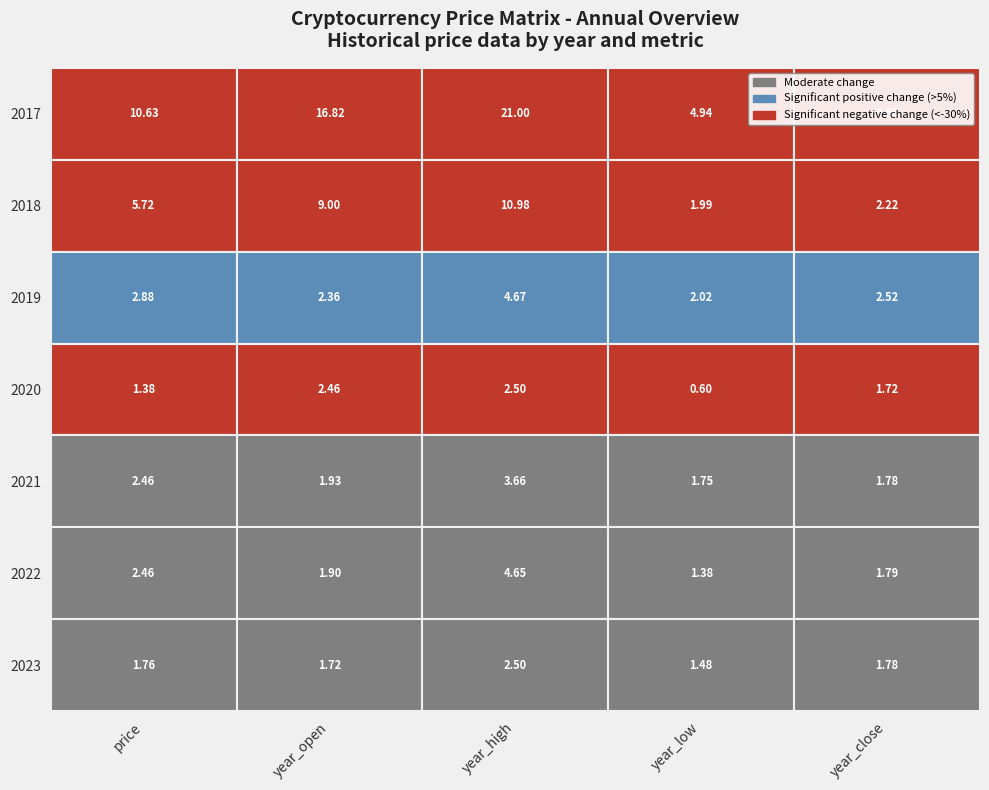

Reading left to right, transcribe all the data shown in this chart.

2017: 0=10.6	1=16.8	2=21.0	3=4.9	4=8.7
2018: 0=5.7	1=9.0	2=11.0	3=2.0	4=2.2
2019: 0=2.9	1=2.4	2=4.7	3=2.0	4=2.5
2020: 0=1.4	1=2.5	2=2.5	3=0.6	4=1.7
2021: 0=2.5	1=1.9	2=3.7	3=1.8	4=1.8
2022: 0=2.5	1=1.9	2=4.7	3=1.4	4=1.8
2023: 0=1.8	1=1.7	2=2.5	3=1.5	4=1.8